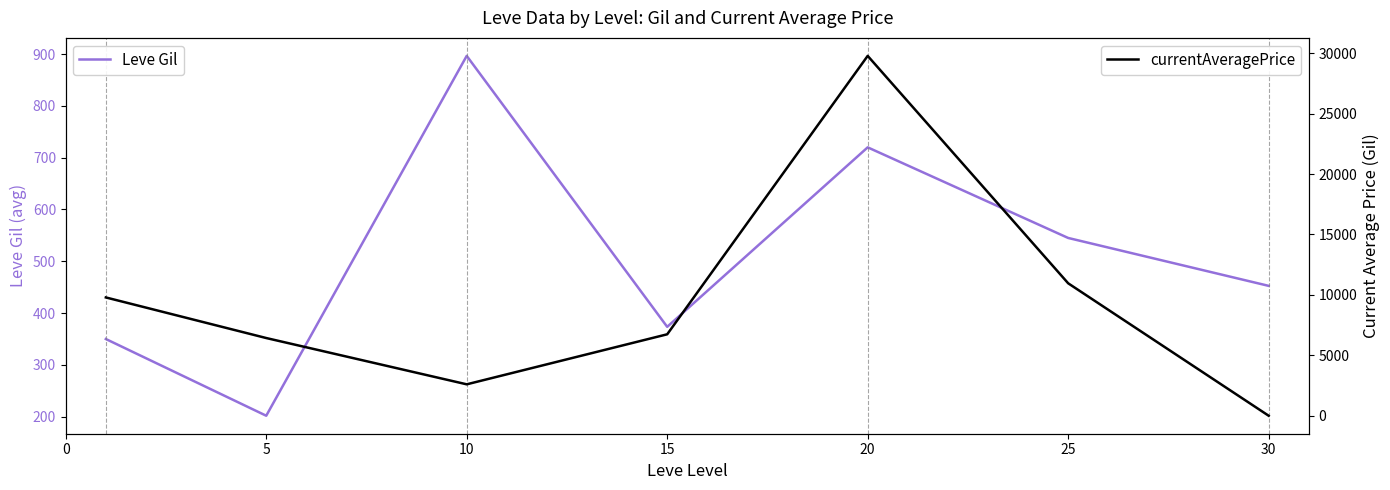

True or false: Leve Gil has more than 0 interior local peaks.

True